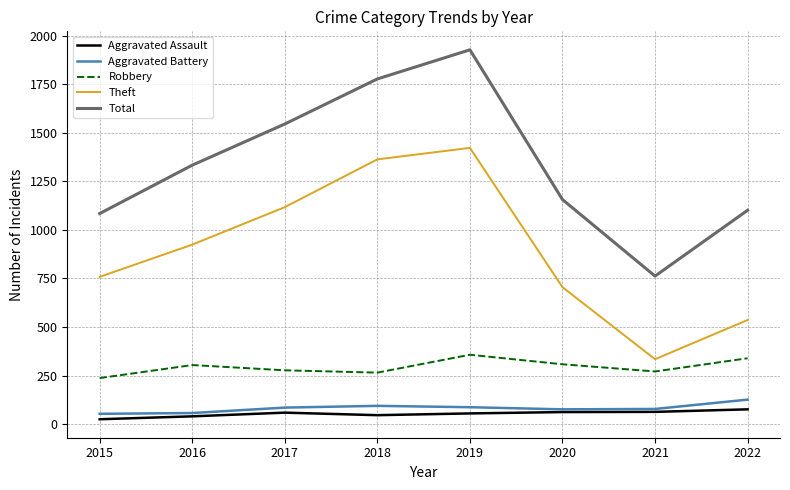

List the labels in order of Theft value, largest first.

2019, 2018, 2017, 2016, 2015, 2020, 2022, 2021